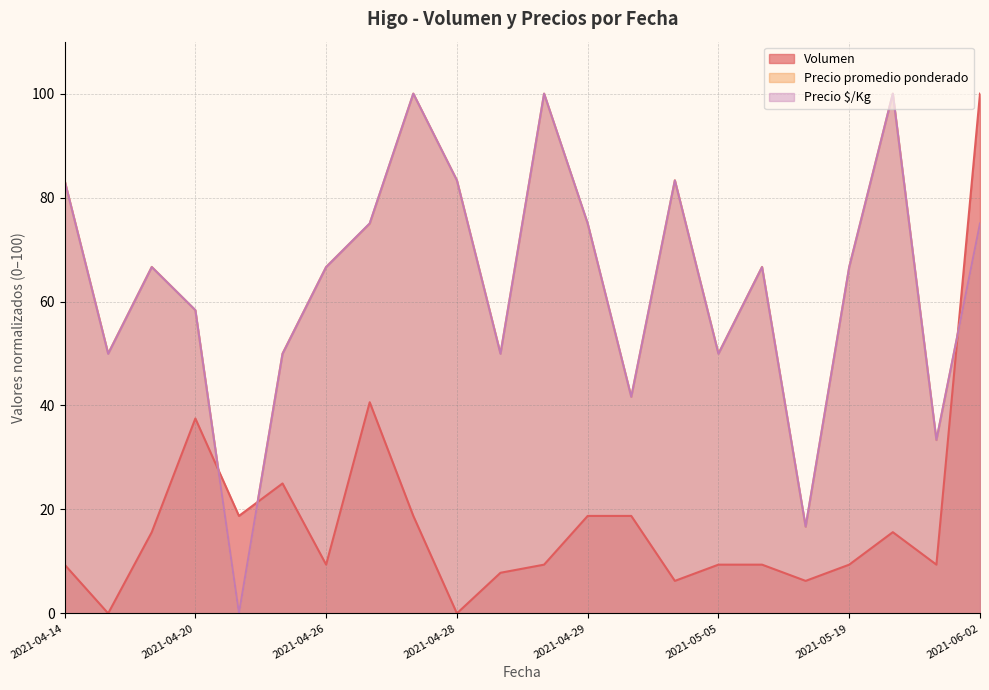

At which category is the sum across all series the highest?

2021-06-02